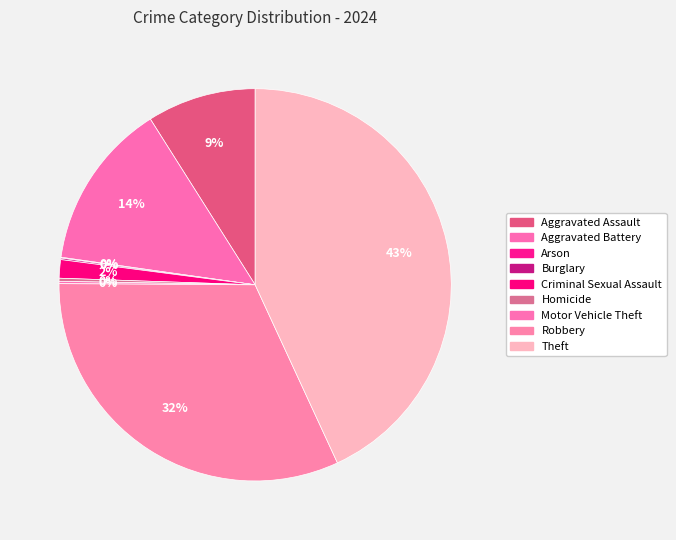

True or false: Arson accounts for 0% of the total.

True